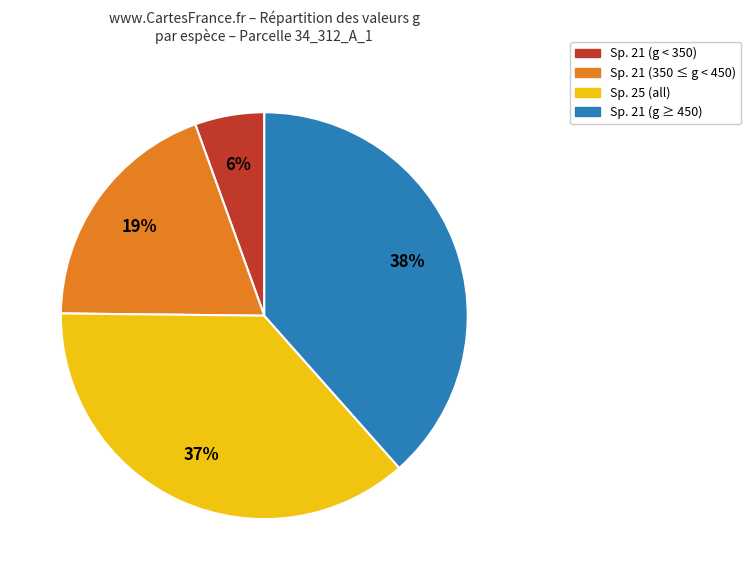

Is there a majority slice in this chart?

No